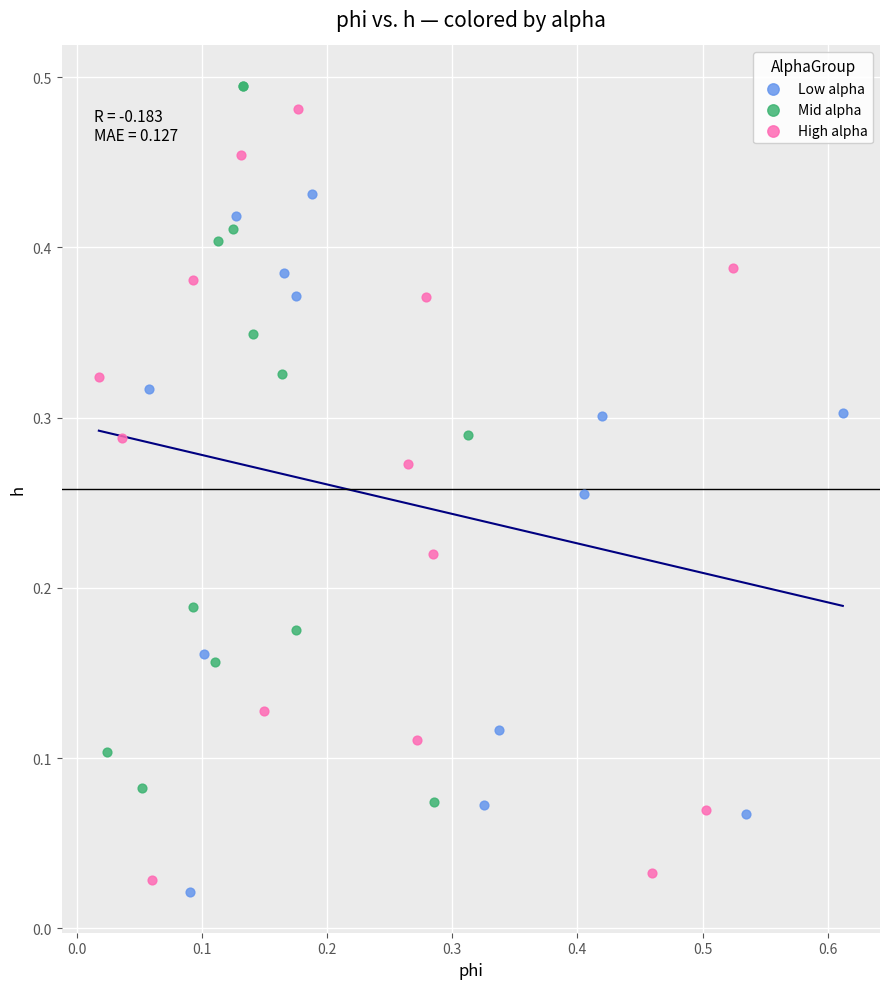

Which series has the largest Y range (max minus min)?

High alpha